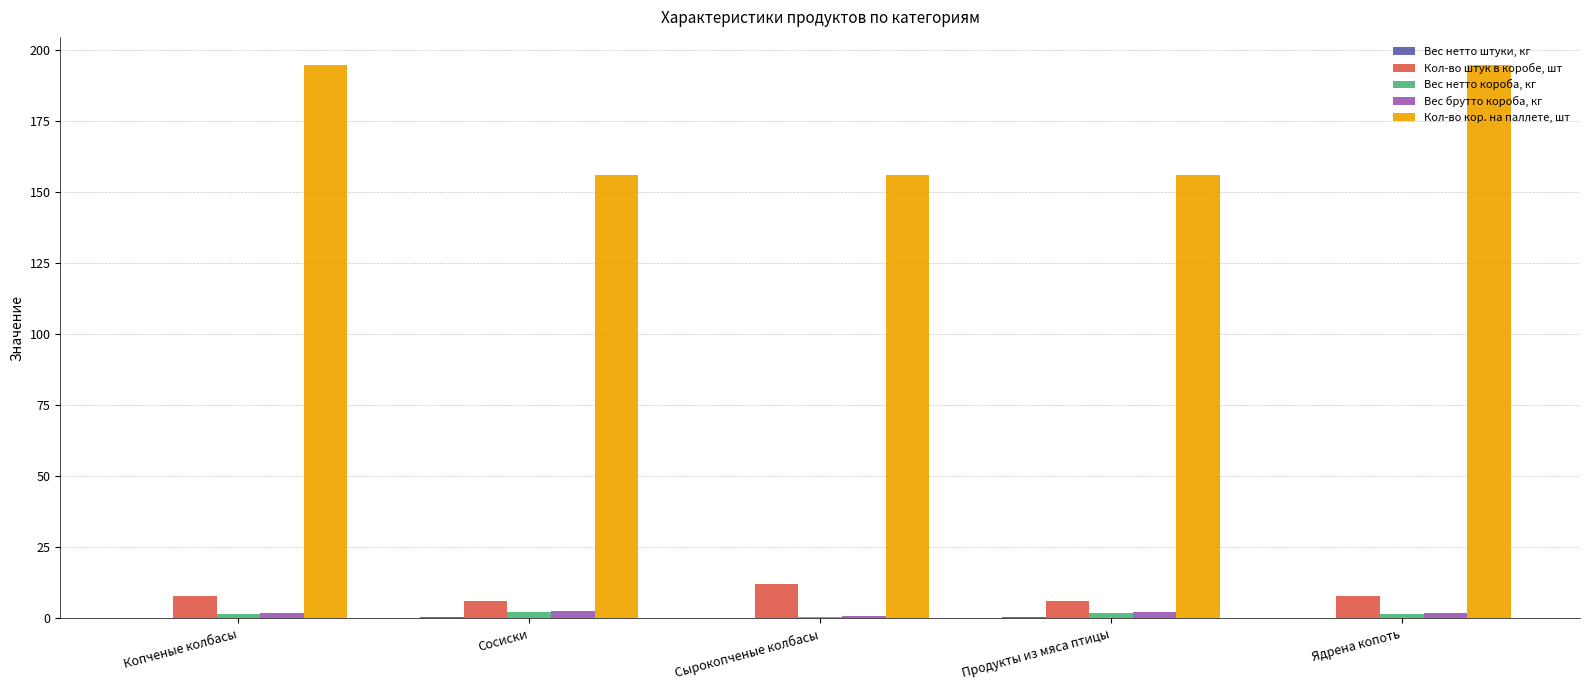

Which series has the largest total across all categories?

Кол-во кор. на паллете, шт